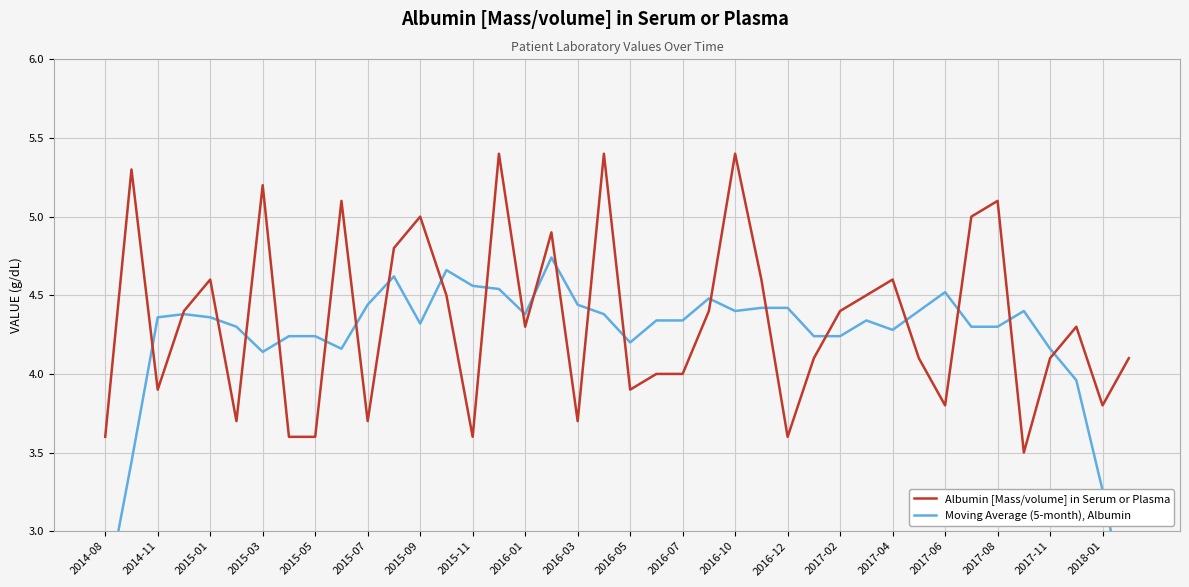

What is the minimum value for Moving Average (5-month), Albumin?

2.4